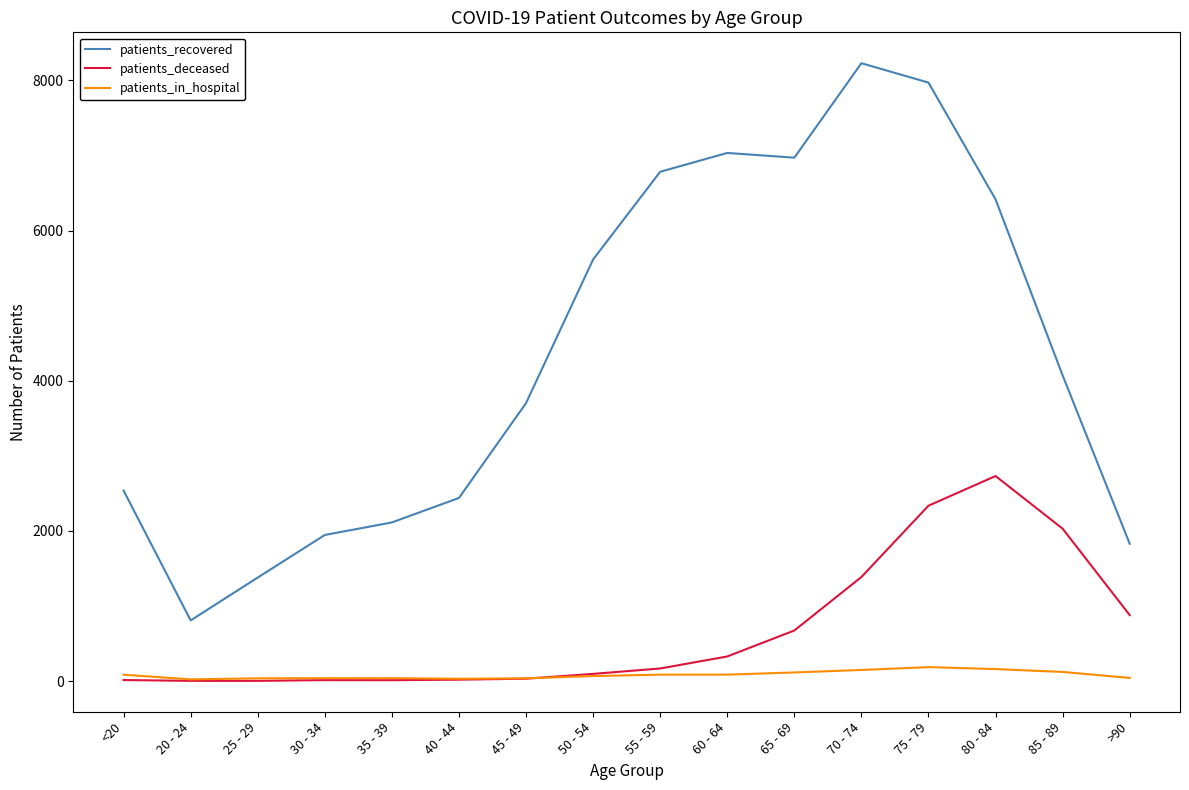

Is this an area chart (filled region under the line)?

No